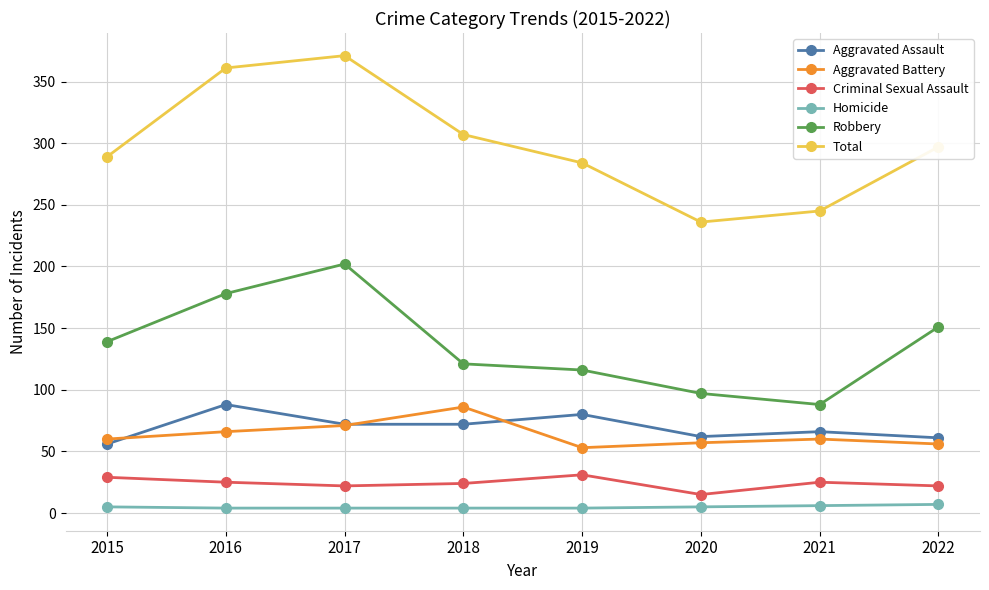

Which series has the widest spread of values?

Total